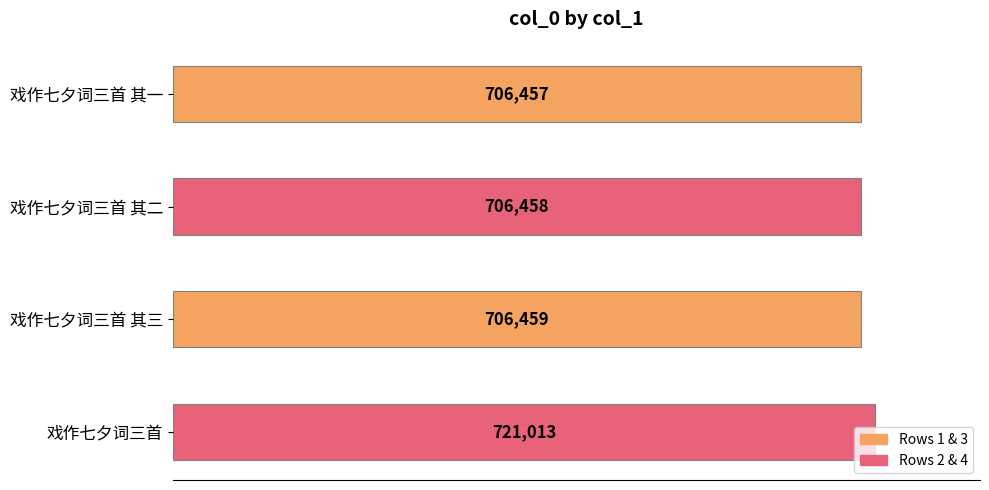

What is the change in value from 戏作七夕词三首 其二 to 戏作七夕词三首?

+14555